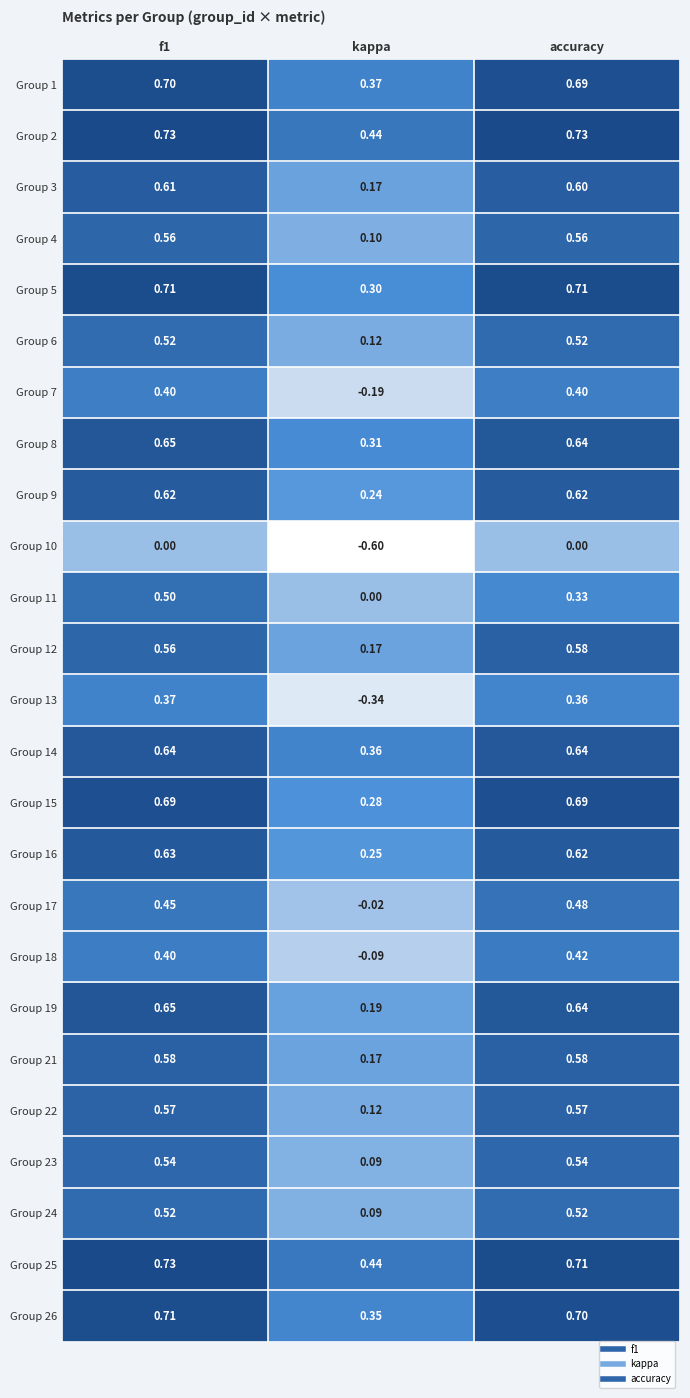

Is the value of Group 11 at kappa greater than the value of Group 3 at f1?

No